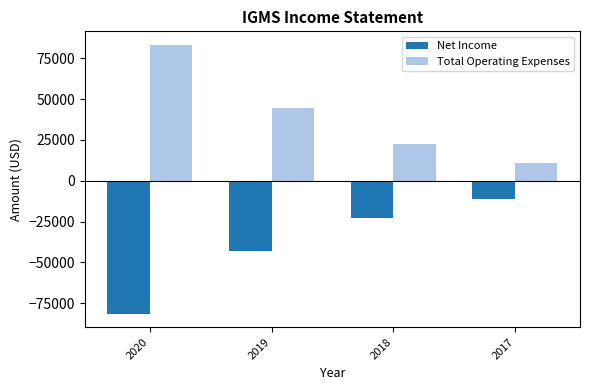

Reading right to left, transcribe all the data shown in this chart.

Net Income: 2017=-11100	2018=-22700	2019=-43100	2020=-81400
Total Operating Expenses: 2017=11100	2018=22800	2019=44500	2020=83300